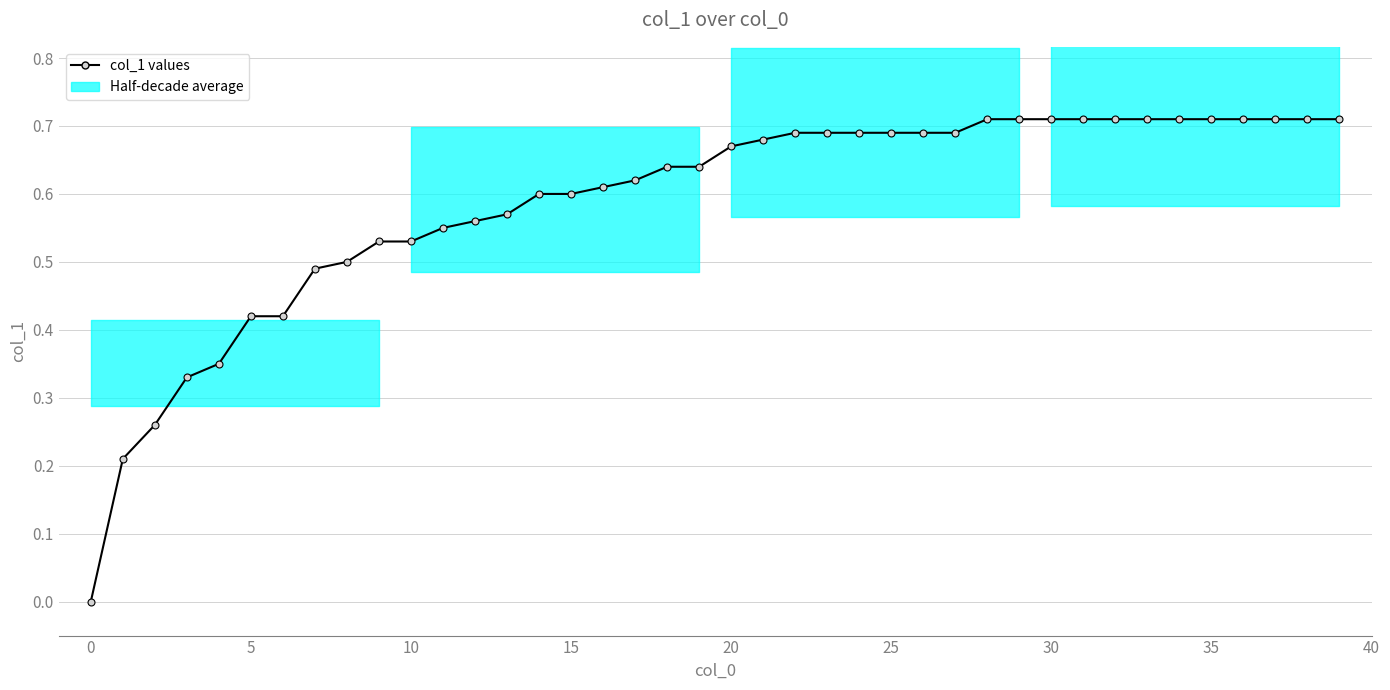

Which has a higher value, 21 or 19?

21